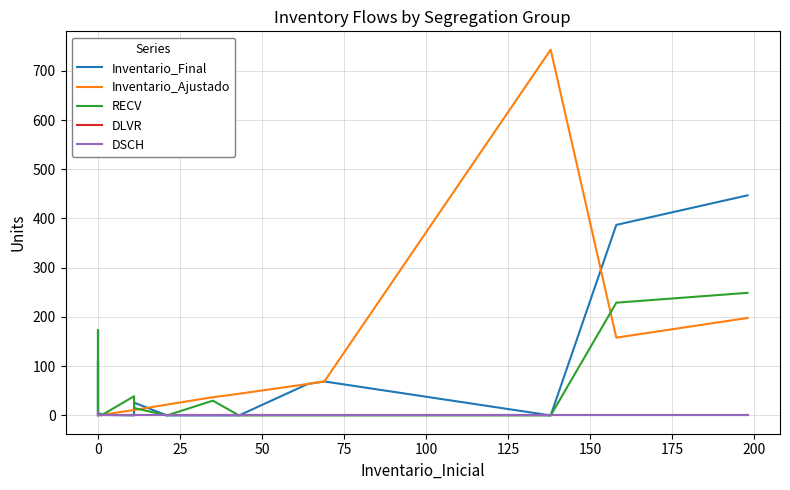

What is the label of the 9th point from the right?

11